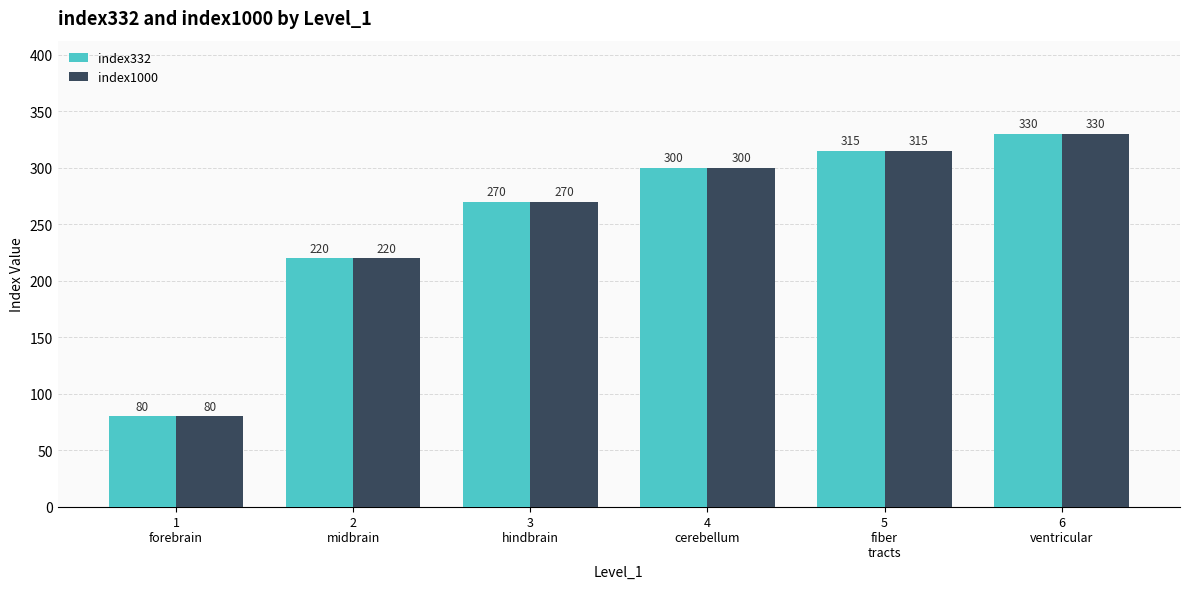

What is the minimum value shown in the chart?

80